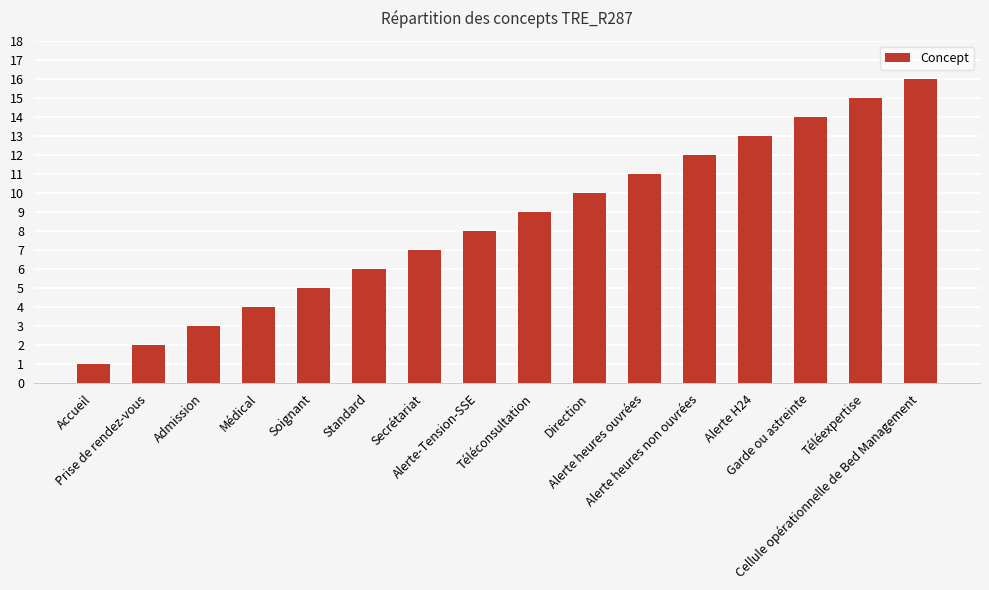

What position from the right is Direction?

7